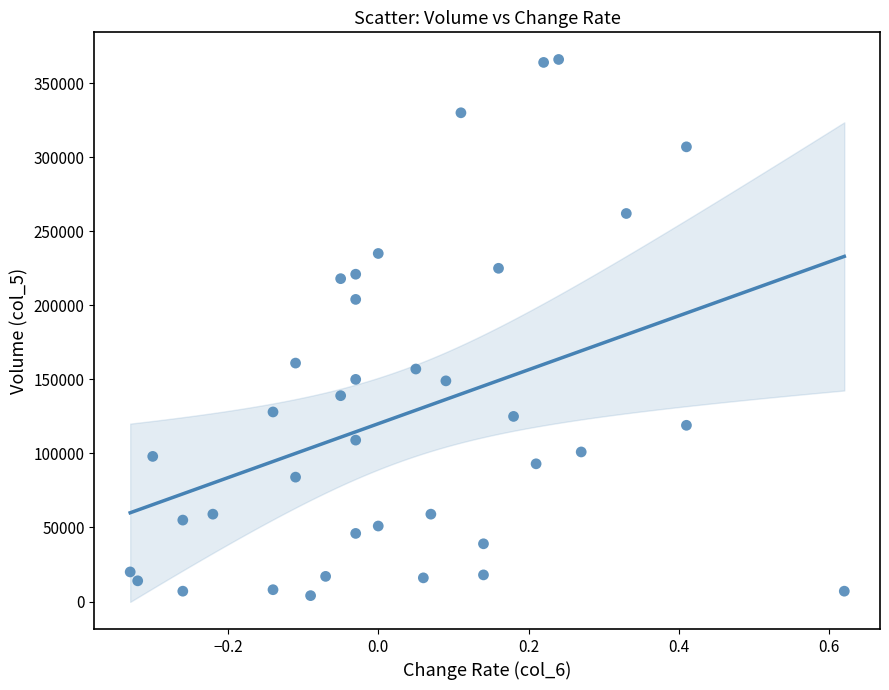

What Y value in the scatter plot is closest to 185000?

204000